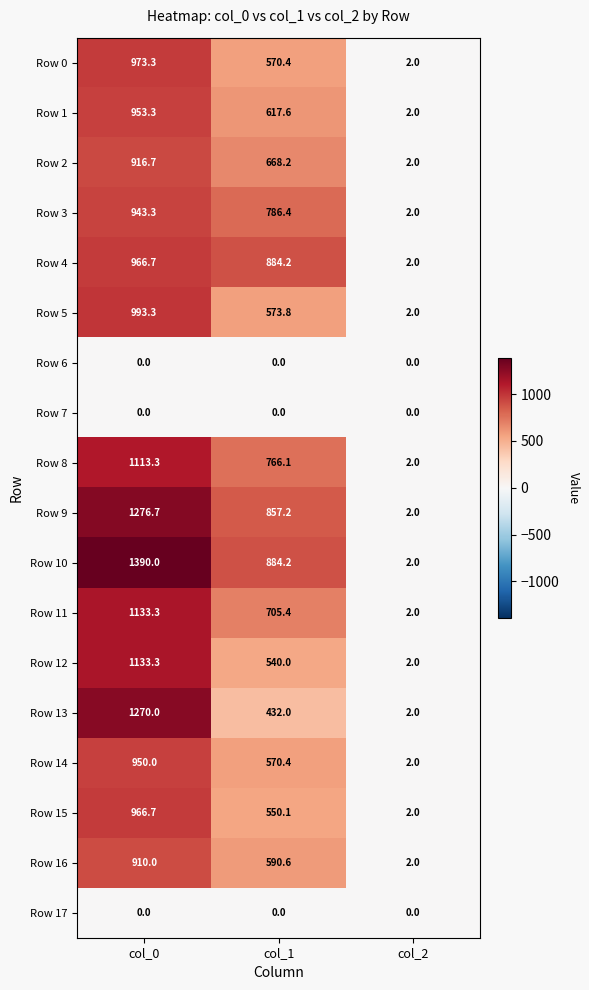

The value of Row 3 at col_2 is 2.0. True or false?

True